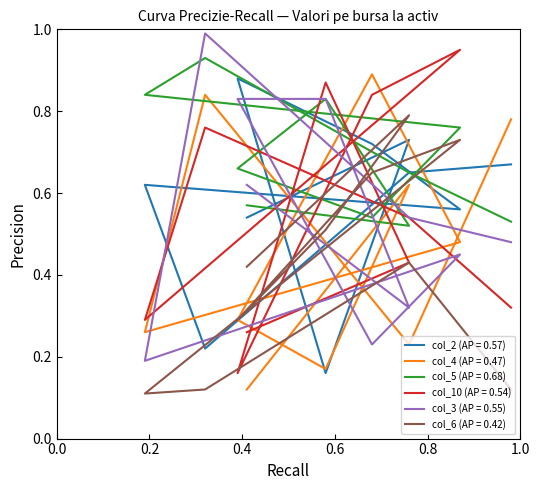

What is the difference between the second highest and minimum values in the col_10 series?

0.7